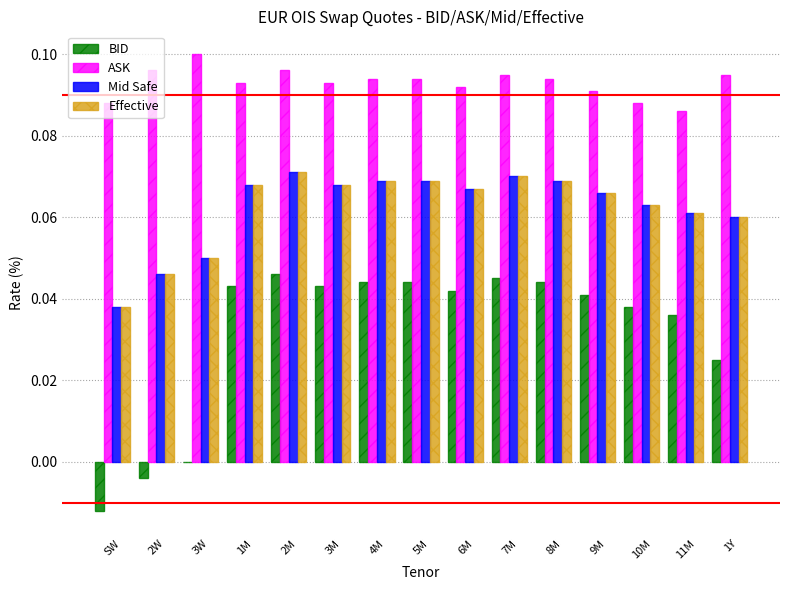

Which series has the largest total across all categories?

ASK